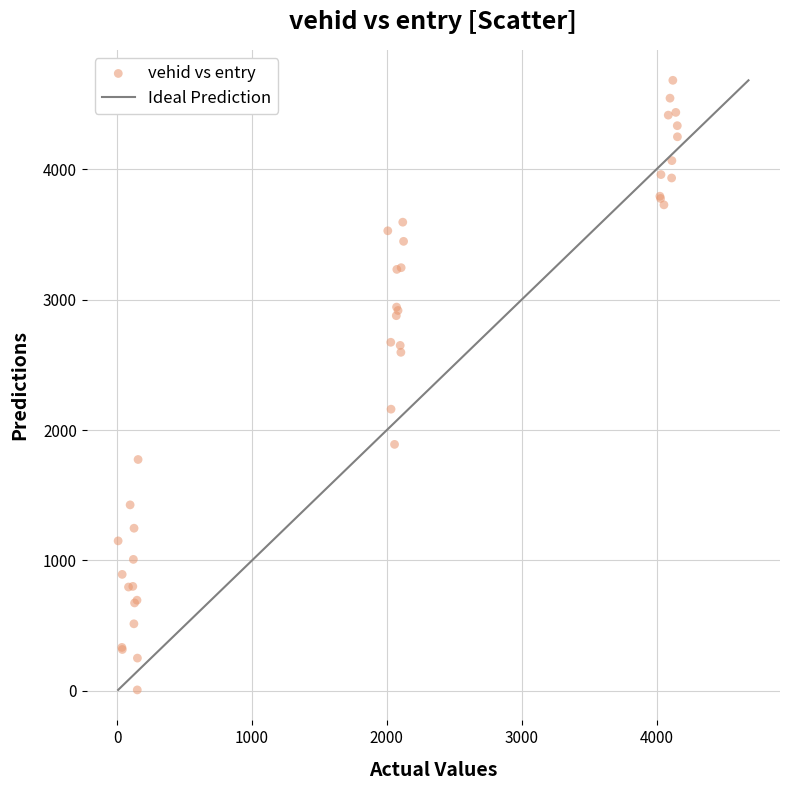

What Y value in the scatter plot is closest to 2344?

2160